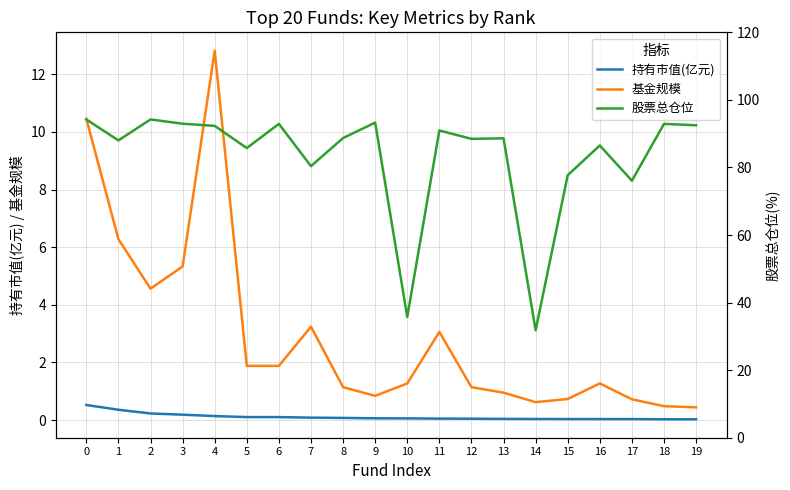

How many lines are shown in the chart?

3